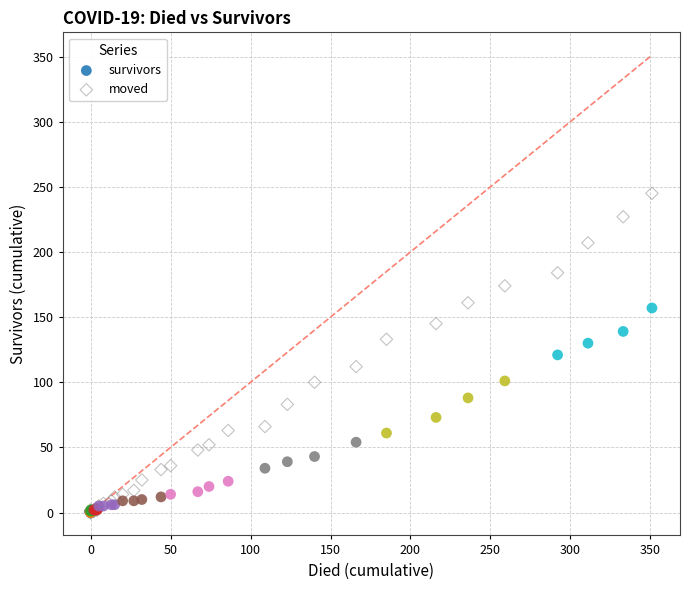

Which series has the widest spread of Y values?

moved